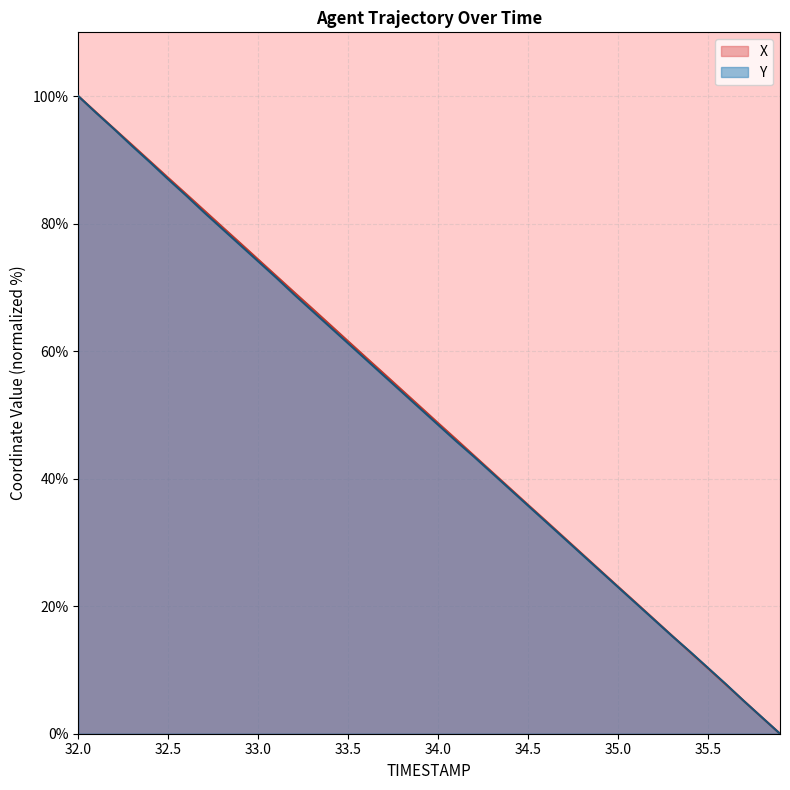

Which series has the largest total across all categories?

X